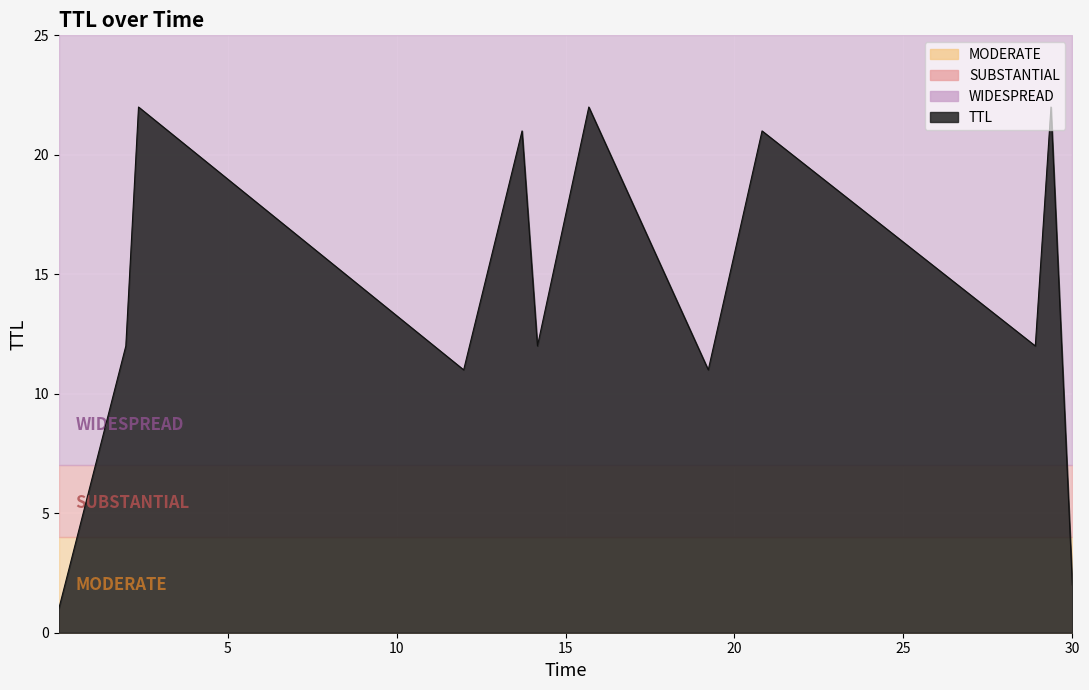

What is the value of the 8th point from the left?

11